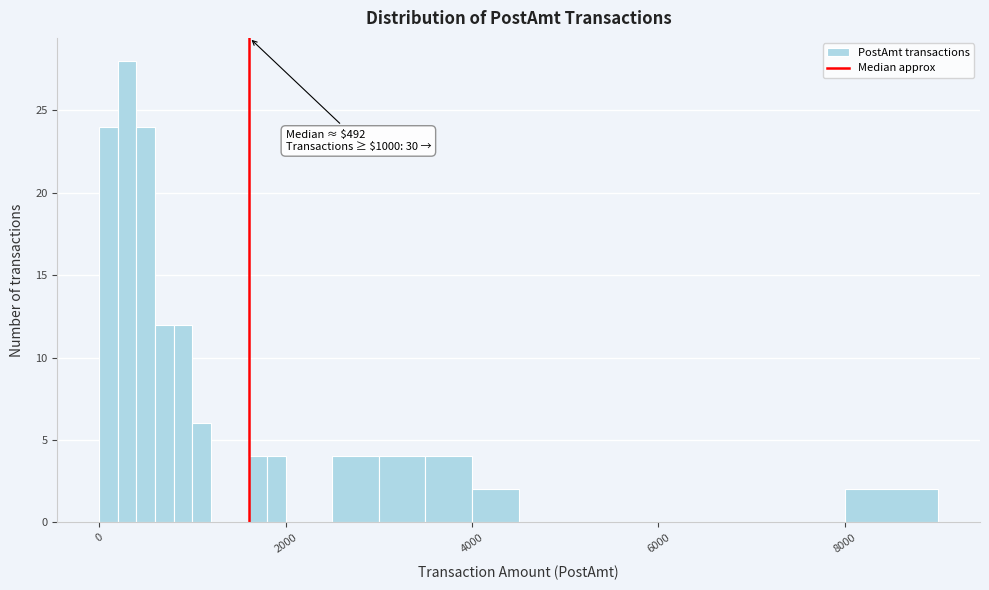

Around what value on the x-axis is the tallest bar? Give the approximate position of its centre, as read against the axis.

400